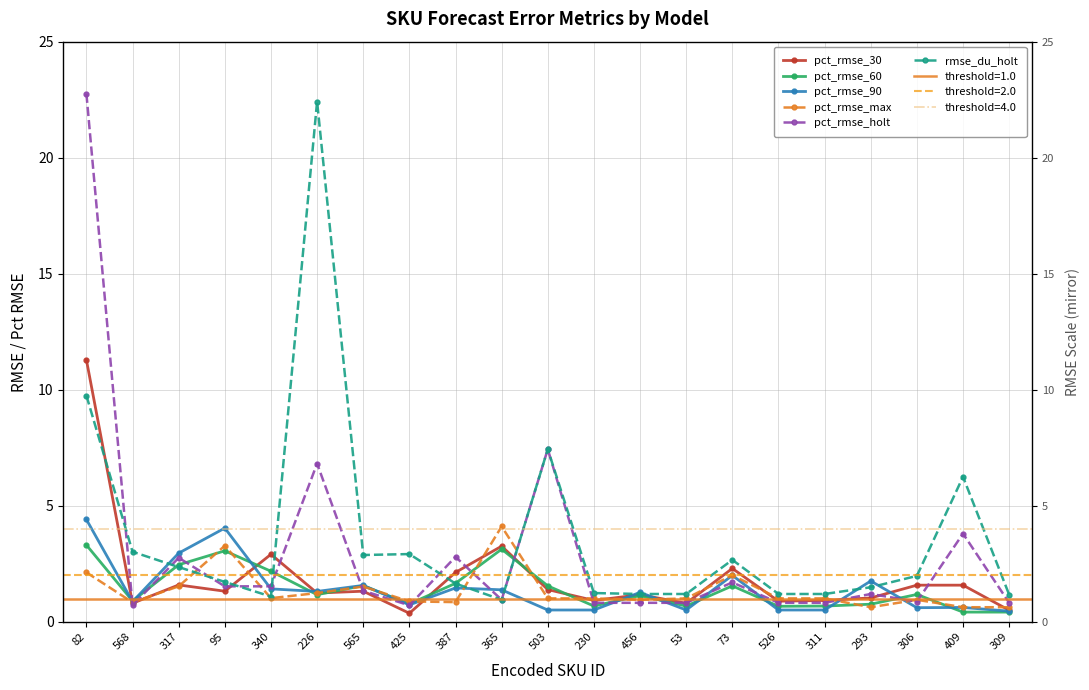

What are all the series names shown in the legend?

pct_rmse_30, pct_rmse_60, pct_rmse_90, pct_rmse_max, pct_rmse_holt, rmse_du_holt